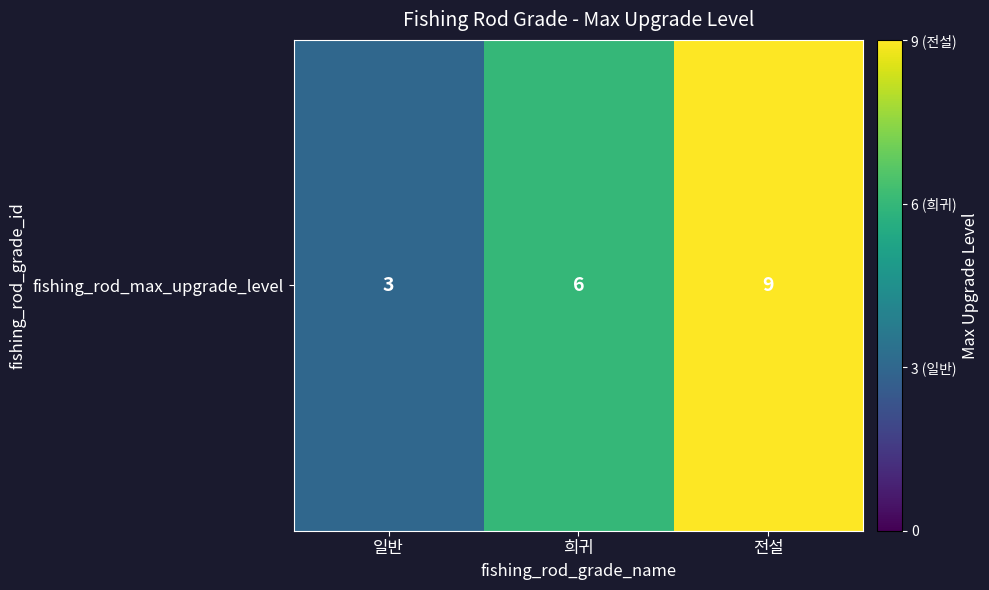

Count the values in the range 3 to 9.

3